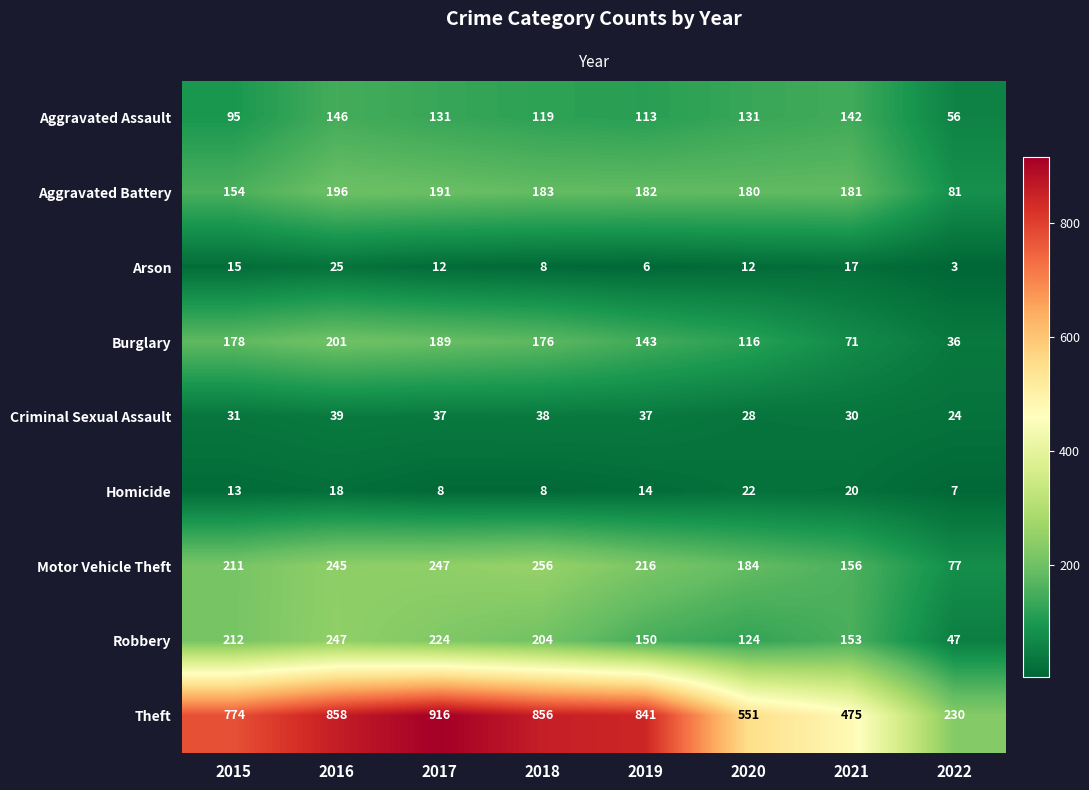

Rank the series at 2019 from highest to lowest value.

Theft, Motor Vehicle Theft, Aggravated Battery, Robbery, Burglary, Aggravated Assault, Criminal Sexual Assault, Homicide, Arson